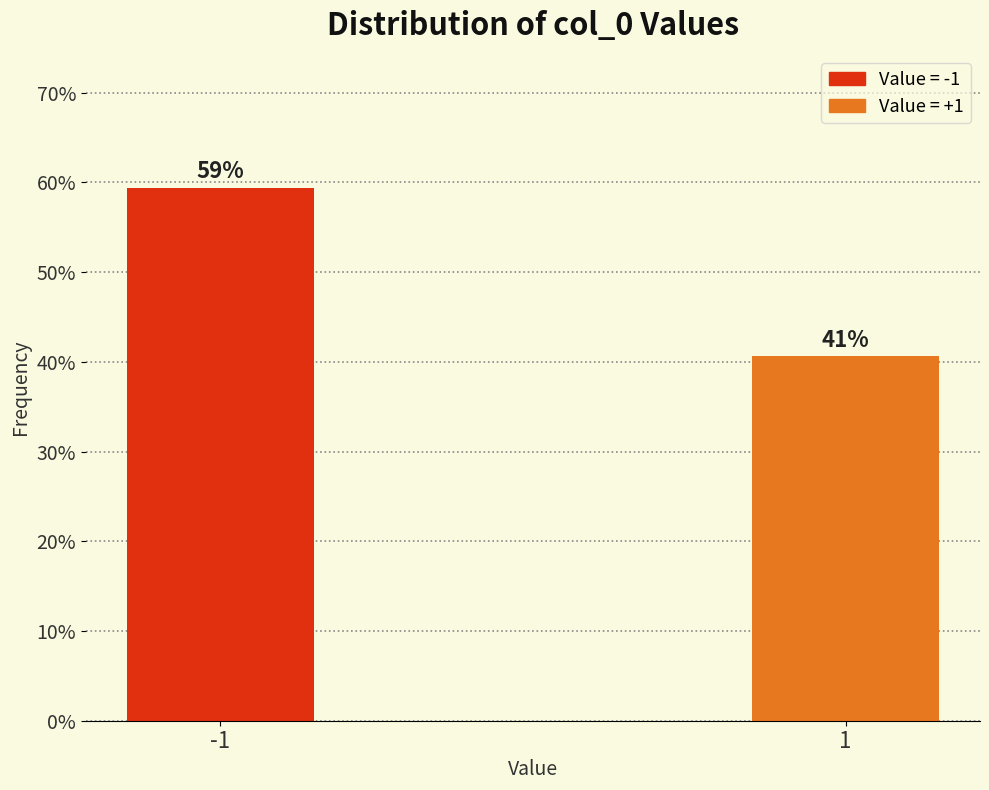

Does the chart contain any negative values?

No